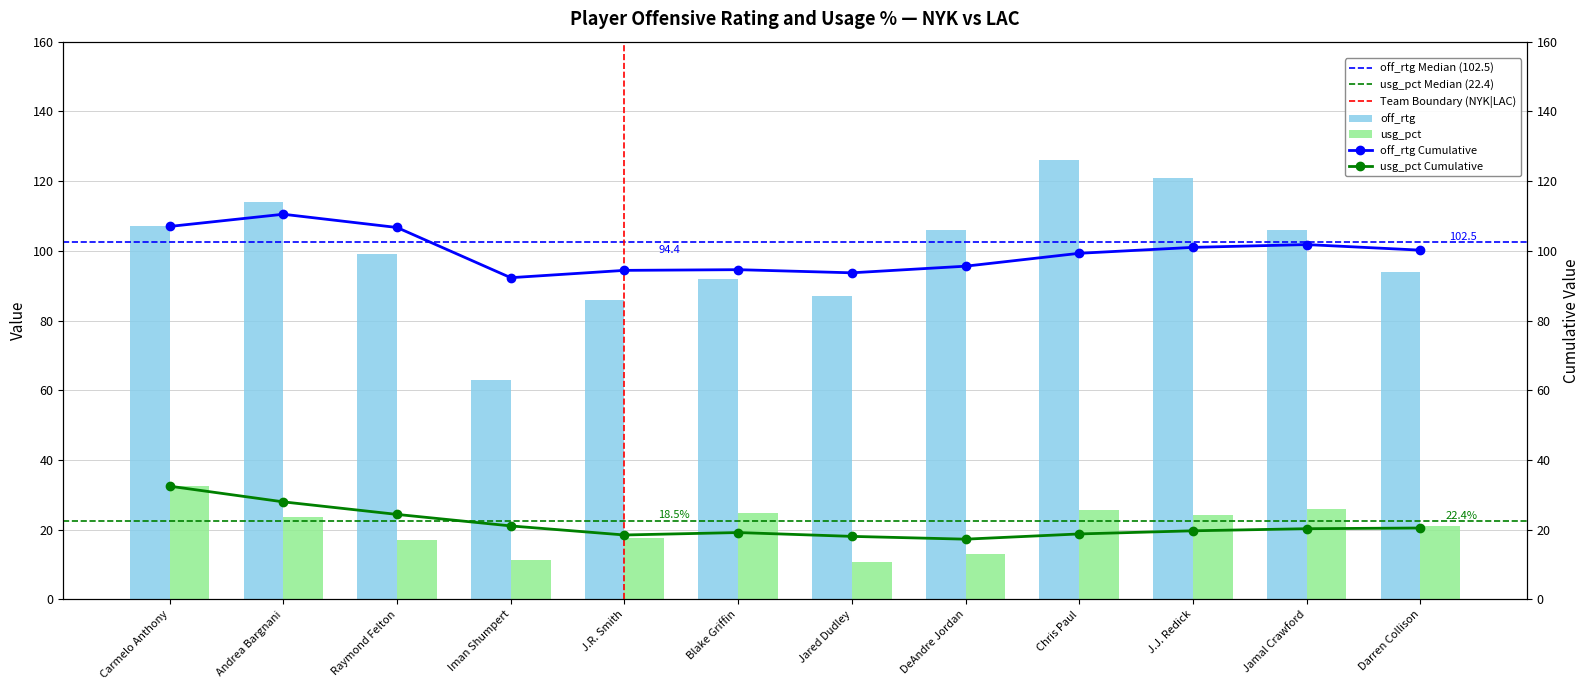

What is the sum of the off_rtg values at DeAndre Jordan and J.J. Redick?

227.0